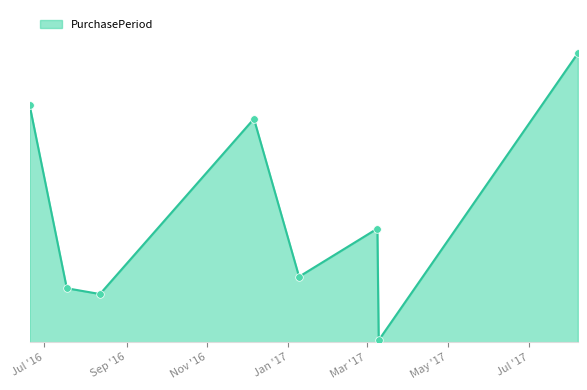

Is this an area chart (filled region under the line)?

Yes